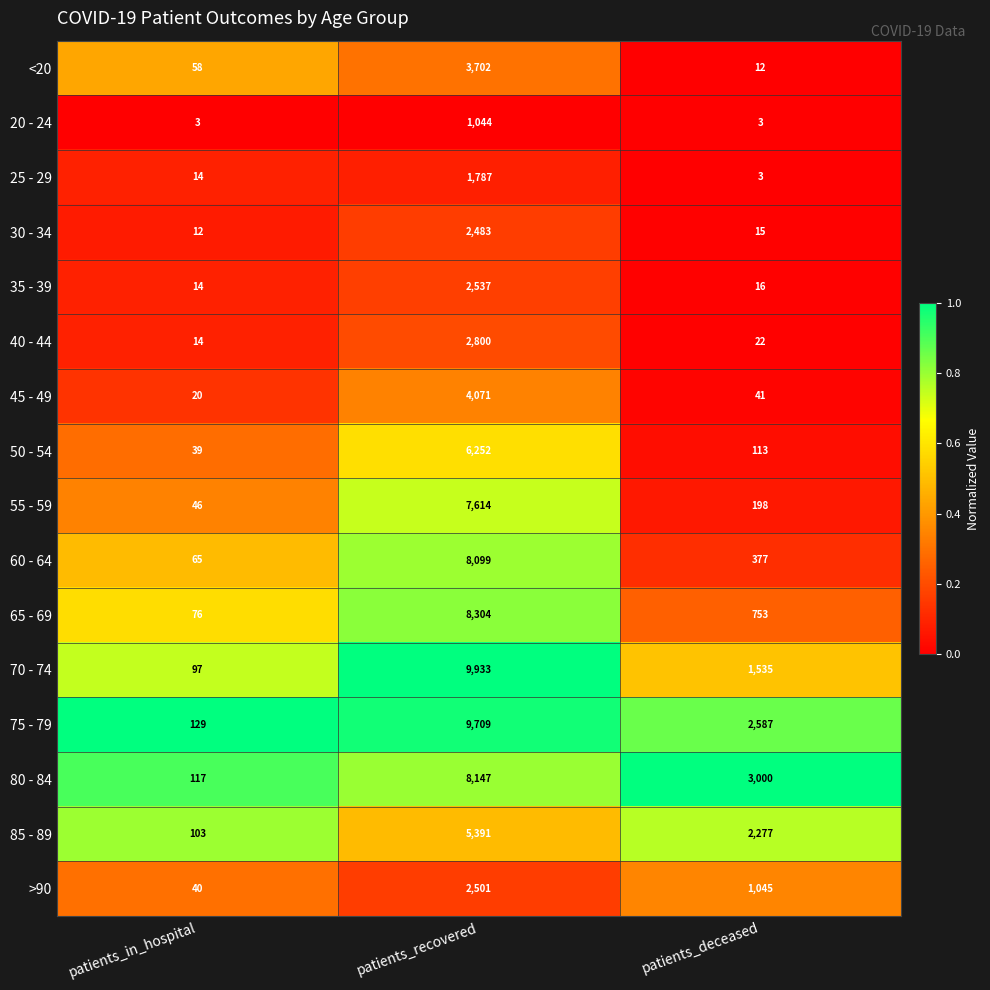

What is the difference between the maximum and minimum values in the 40 - 44 series?

2786